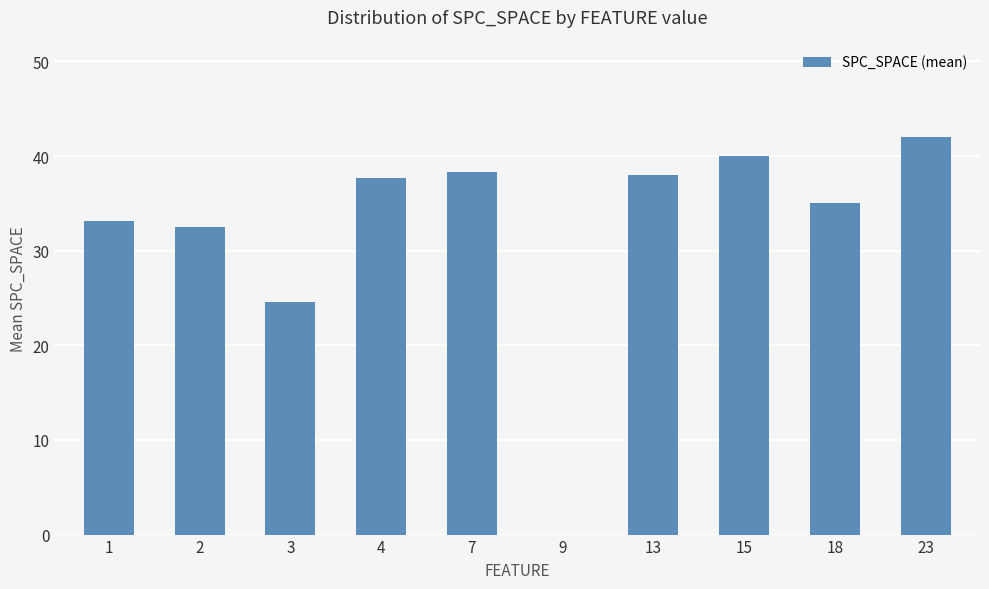

Which label corresponds to the largest value in the chart?

23